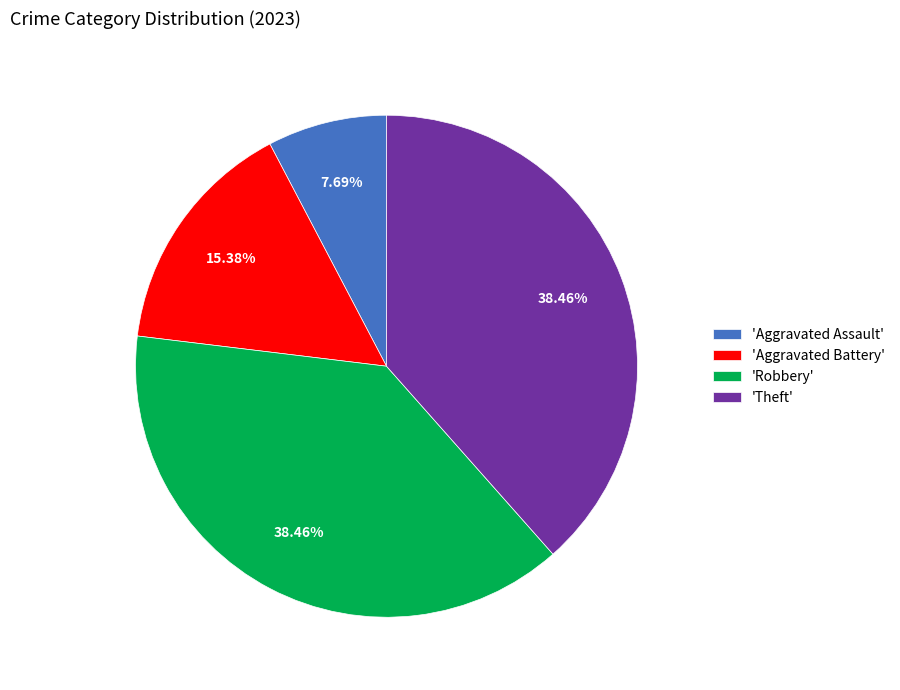

What is the smallest slice in the pie chart?

'Aggravated Assault'